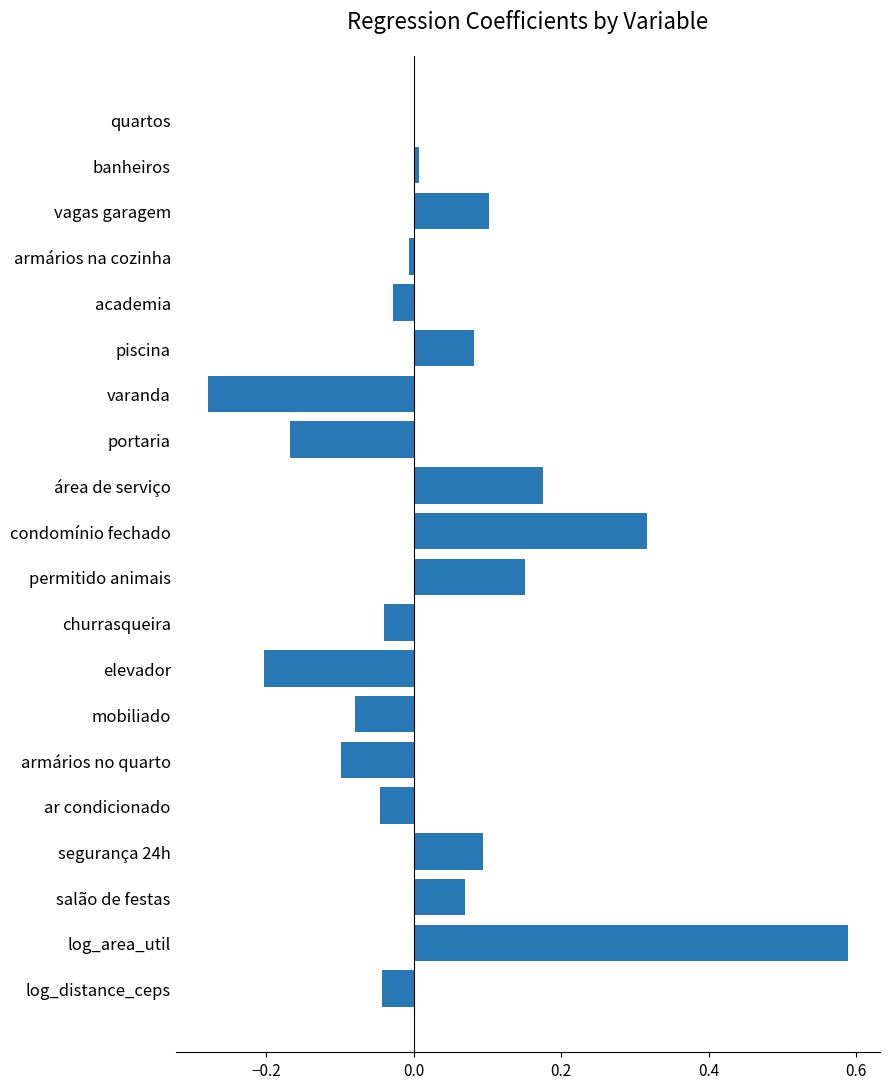

At which category does the chart reach its peak across all series?

log_area_util